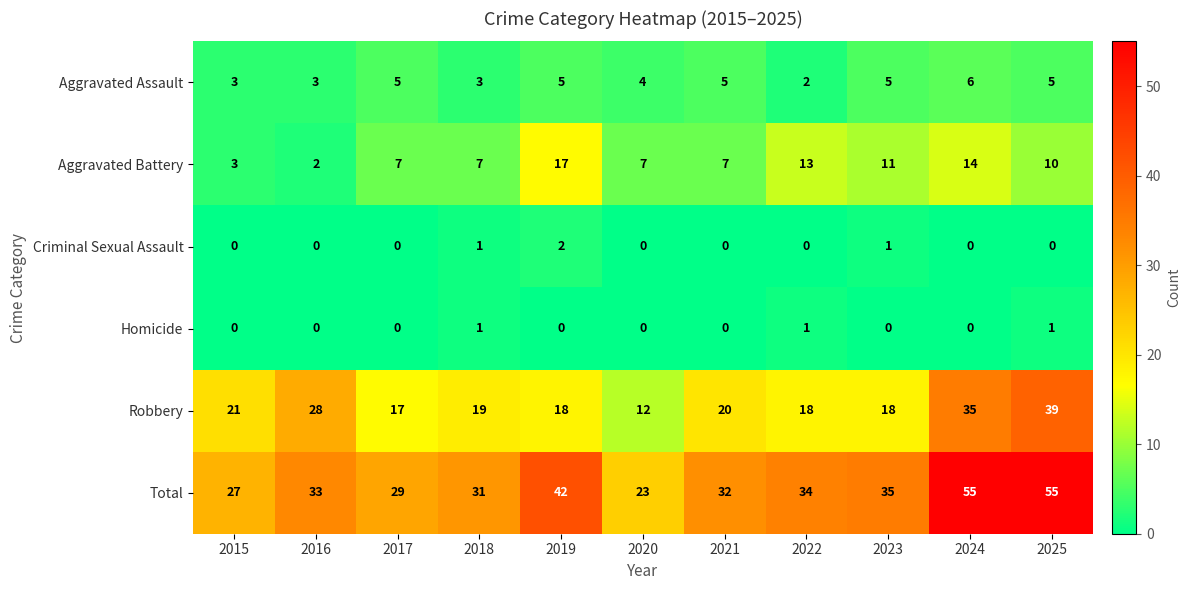

Count the Aggravated Assault values in the range 3 to 5.

9